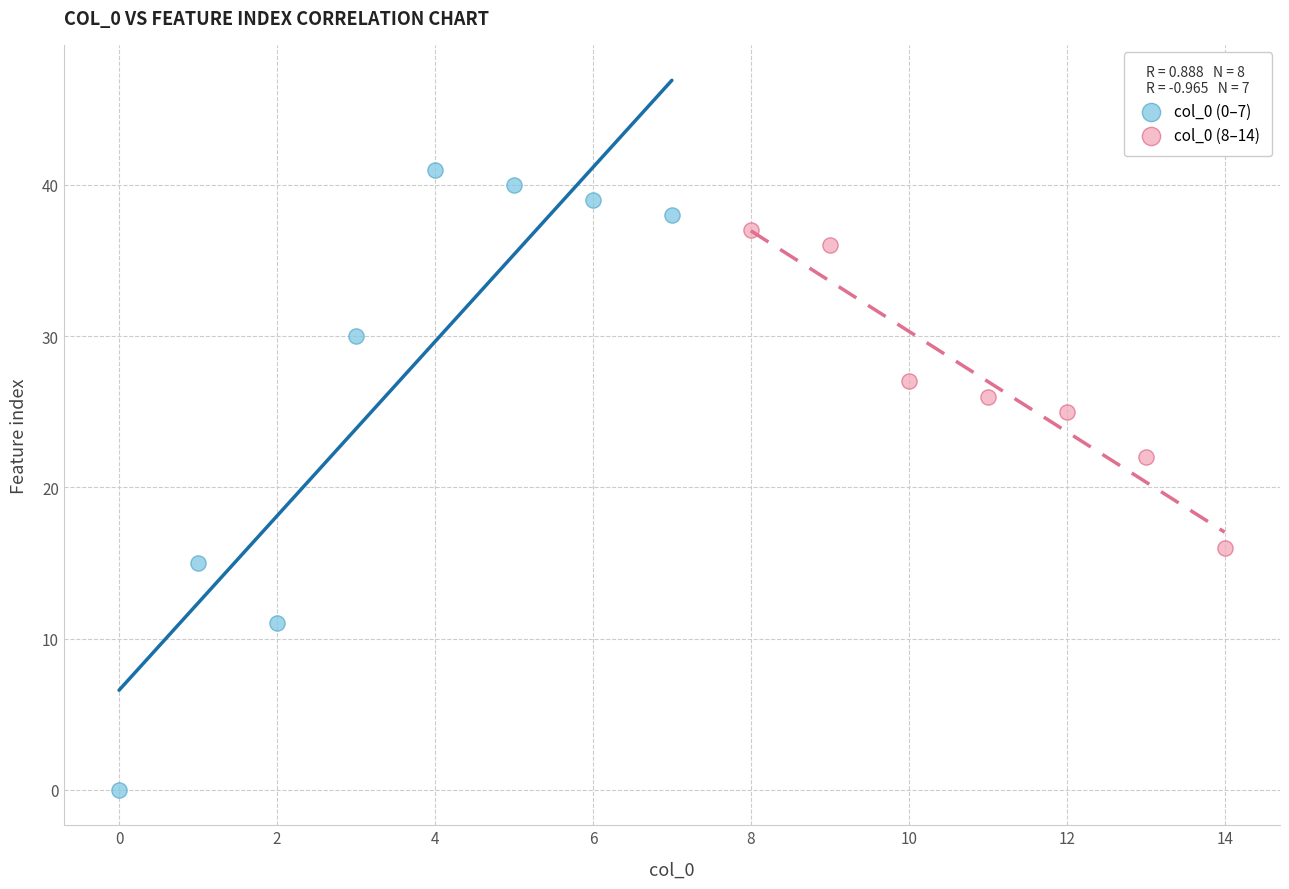

Which series has the largest Y range (max minus min)?

col_0 (0–7)